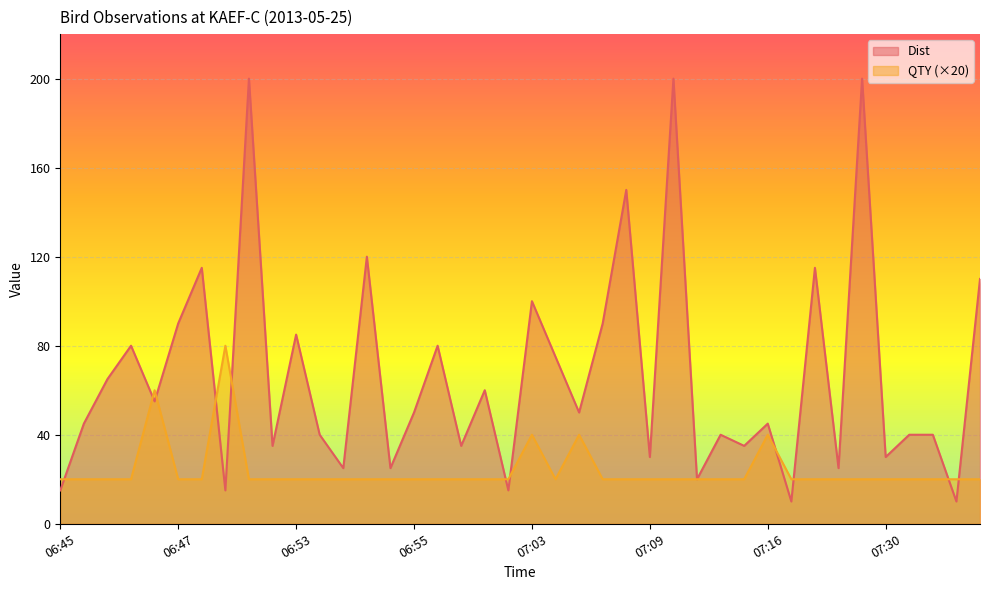

True or false: QTY has more than 1 points higher than both neighbors.

True